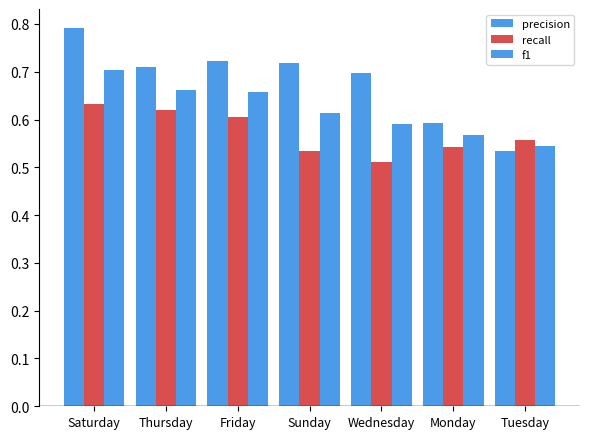

Is the value of precision at Monday greater than the value of f1 at Thursday?

No